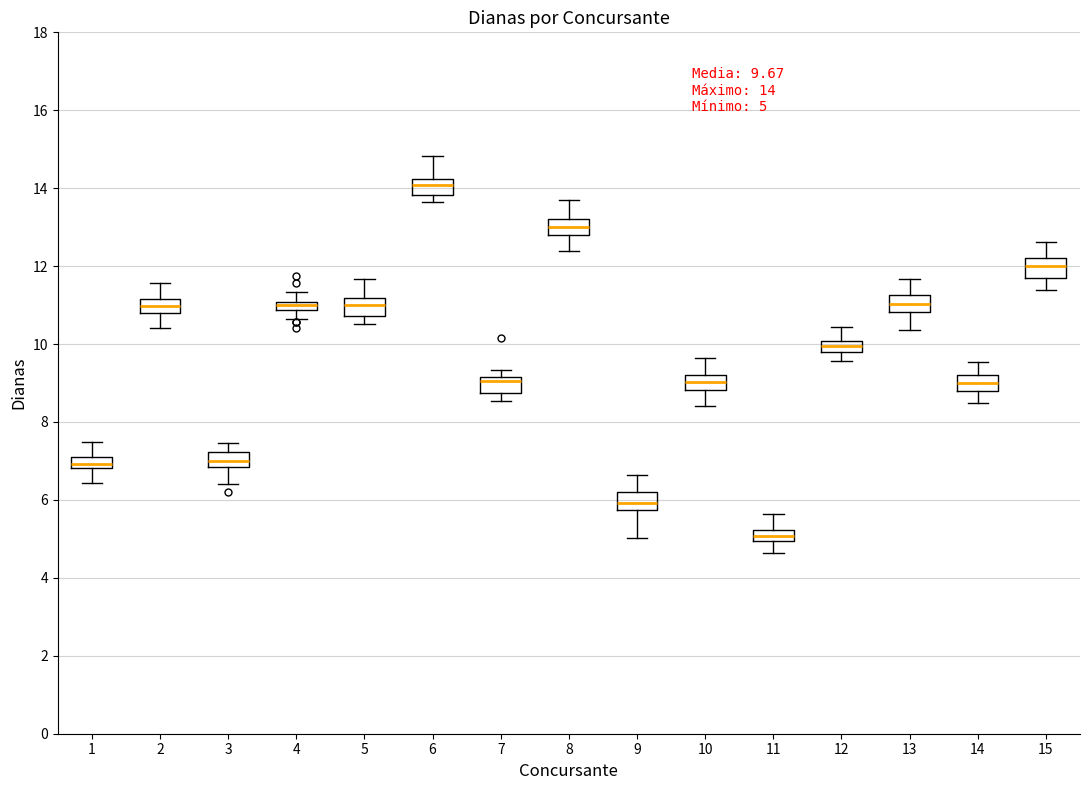

Which box's median line is the lowest?

11